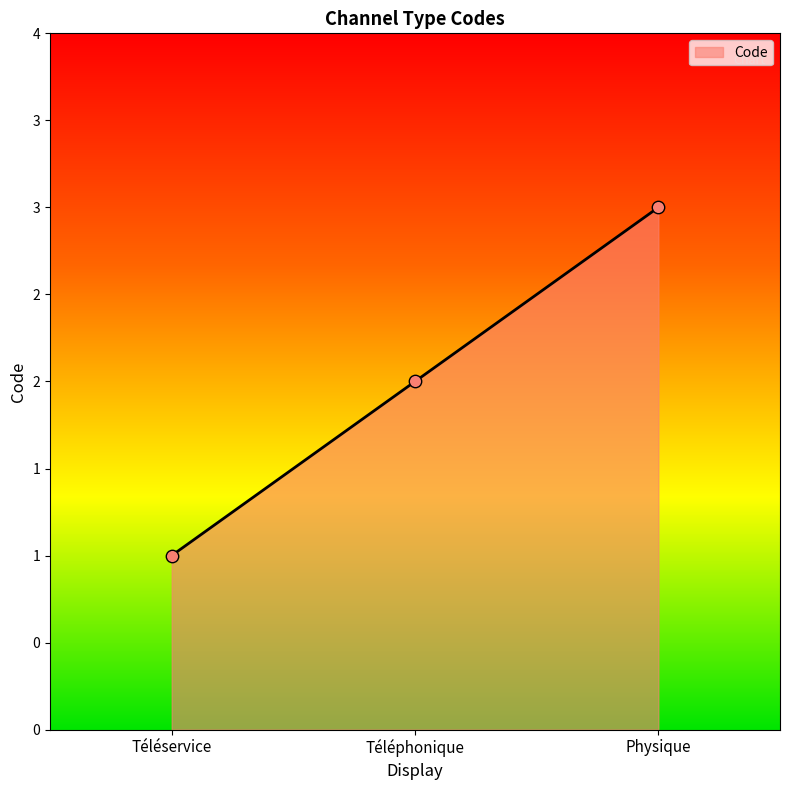

What is the change in value from Téléservice to Téléphonique?

+1